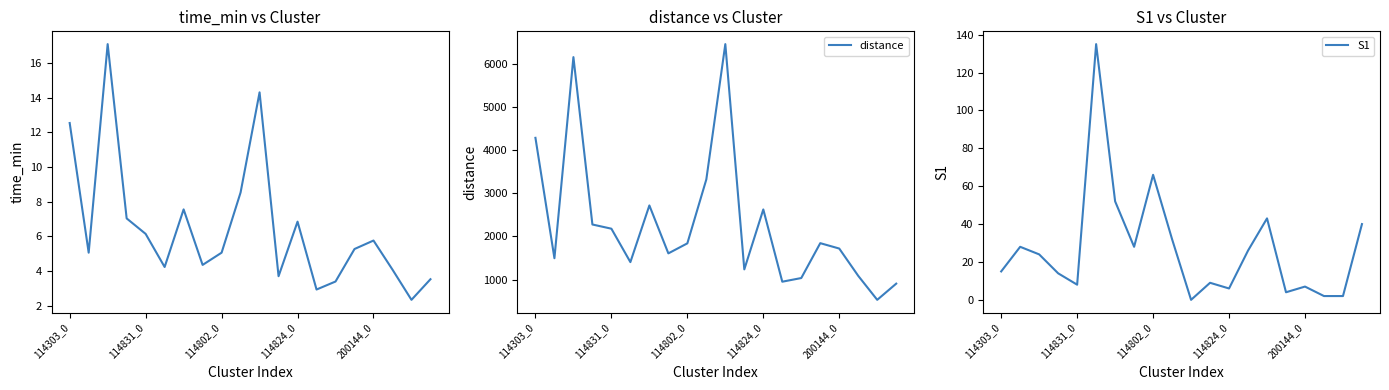

What is the approximate value of distance at 18?

529.4